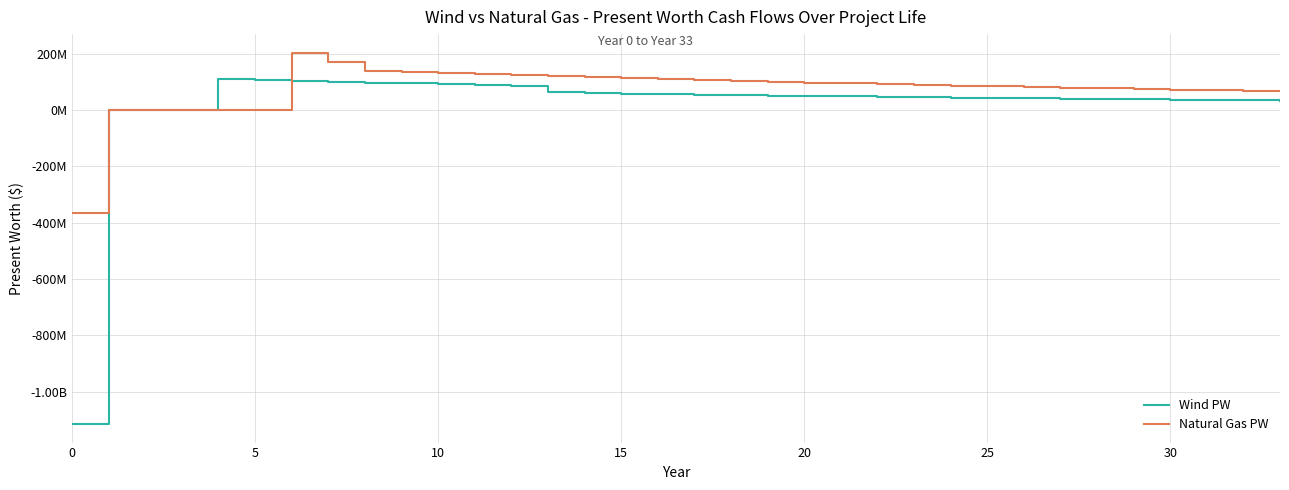

Is this an area chart (filled region under the line)?

No